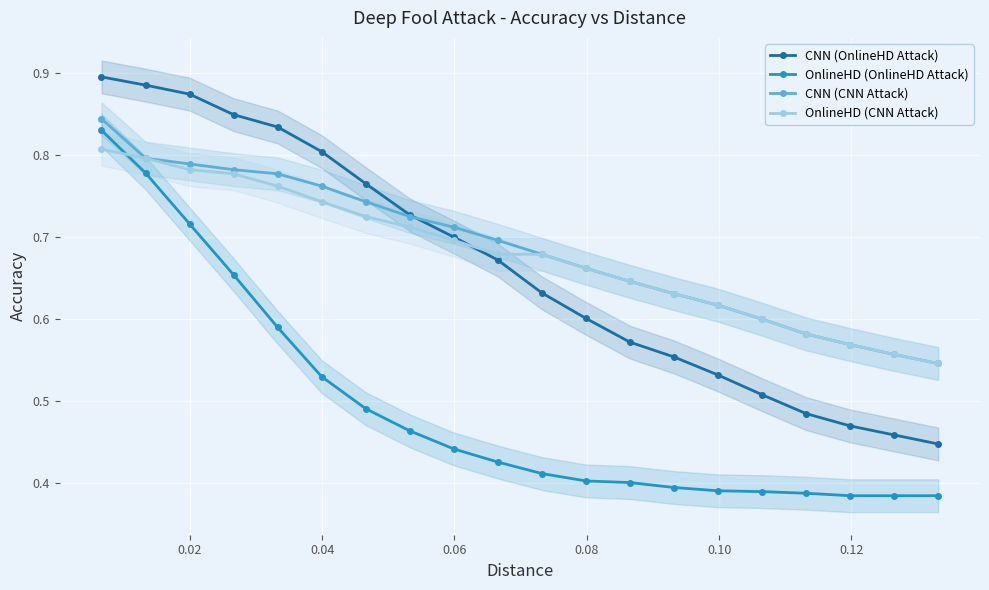

True or false: OnlineHD (OnlineHD Attack) and CNN (CNN Attack) intersect in this chart.

False